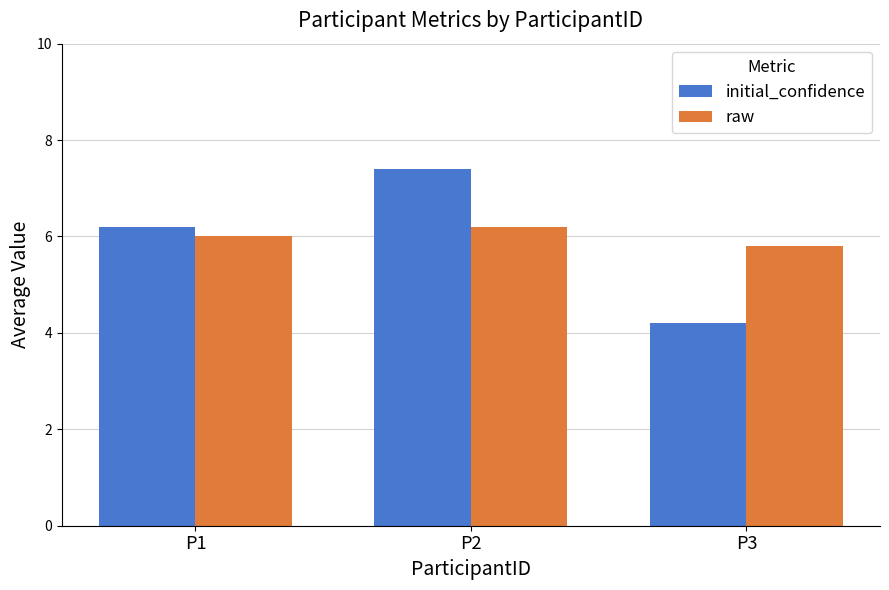

What is the average value of the raw series?

6.0